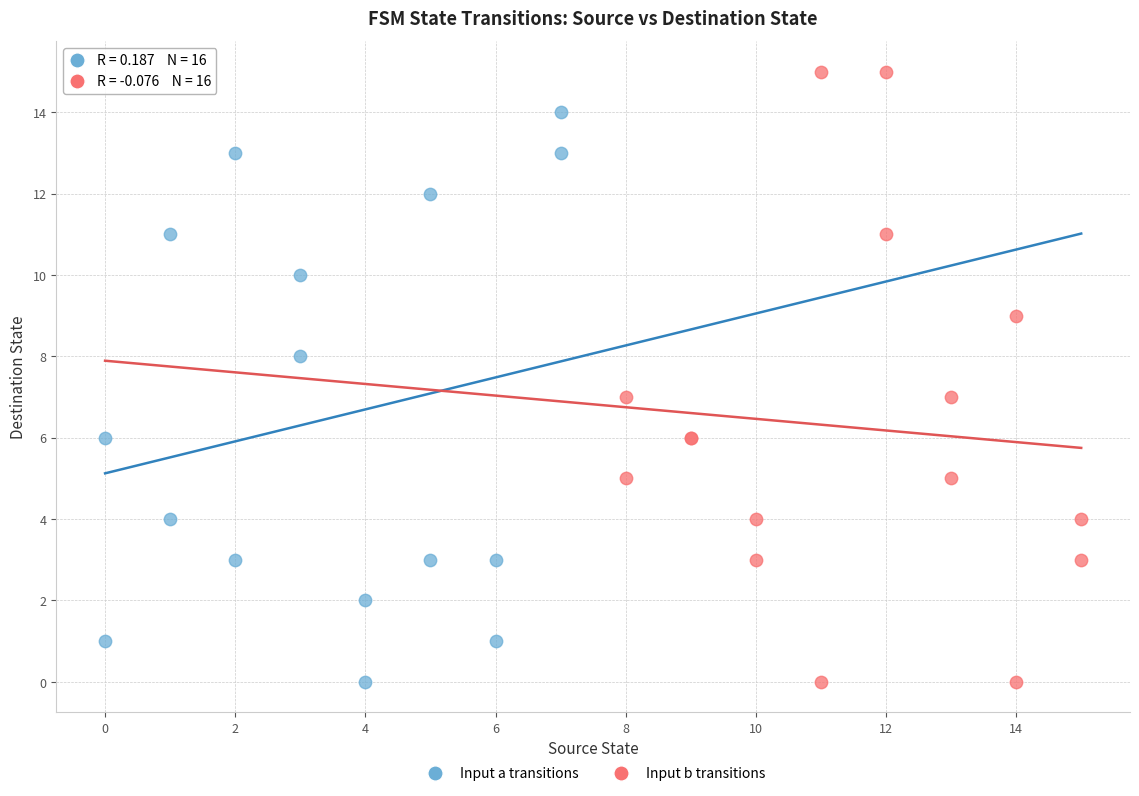

What are all the series names shown in the legend?

Input a transitions, Input b transitions